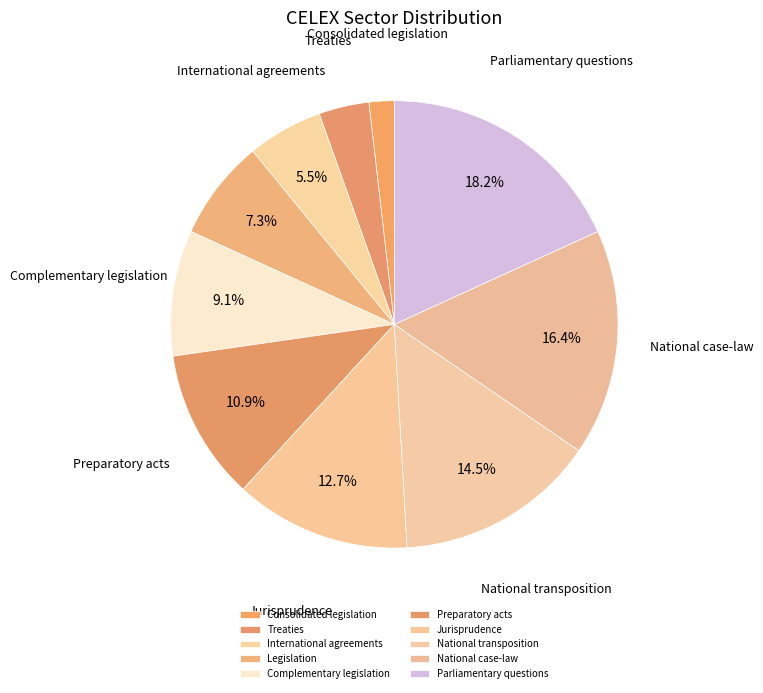

How many segments does this pie chart have?

10